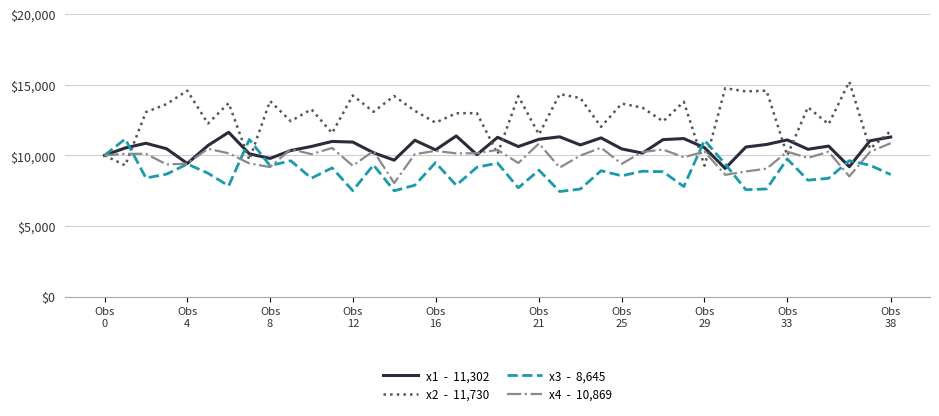

What is the minimum value shown in the chart?

7443.9